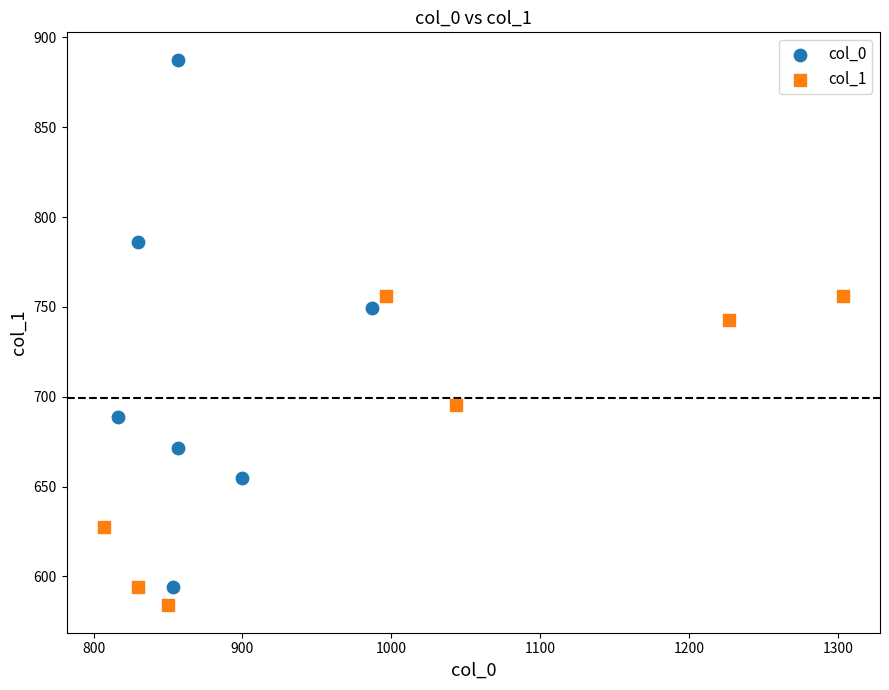

Which series has the largest Y range (max minus min)?

col_0